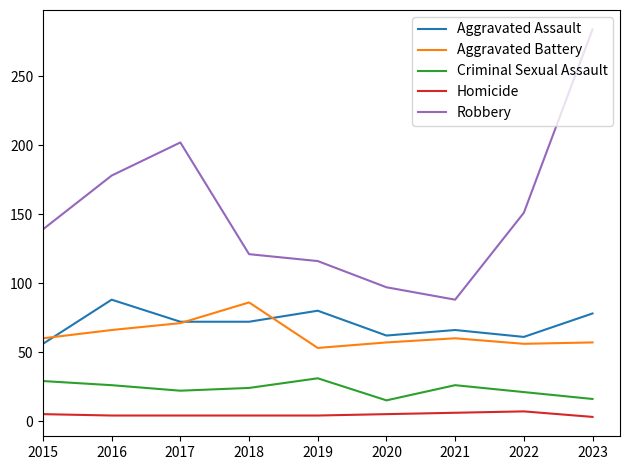

Which series has the largest total across all categories?

Robbery